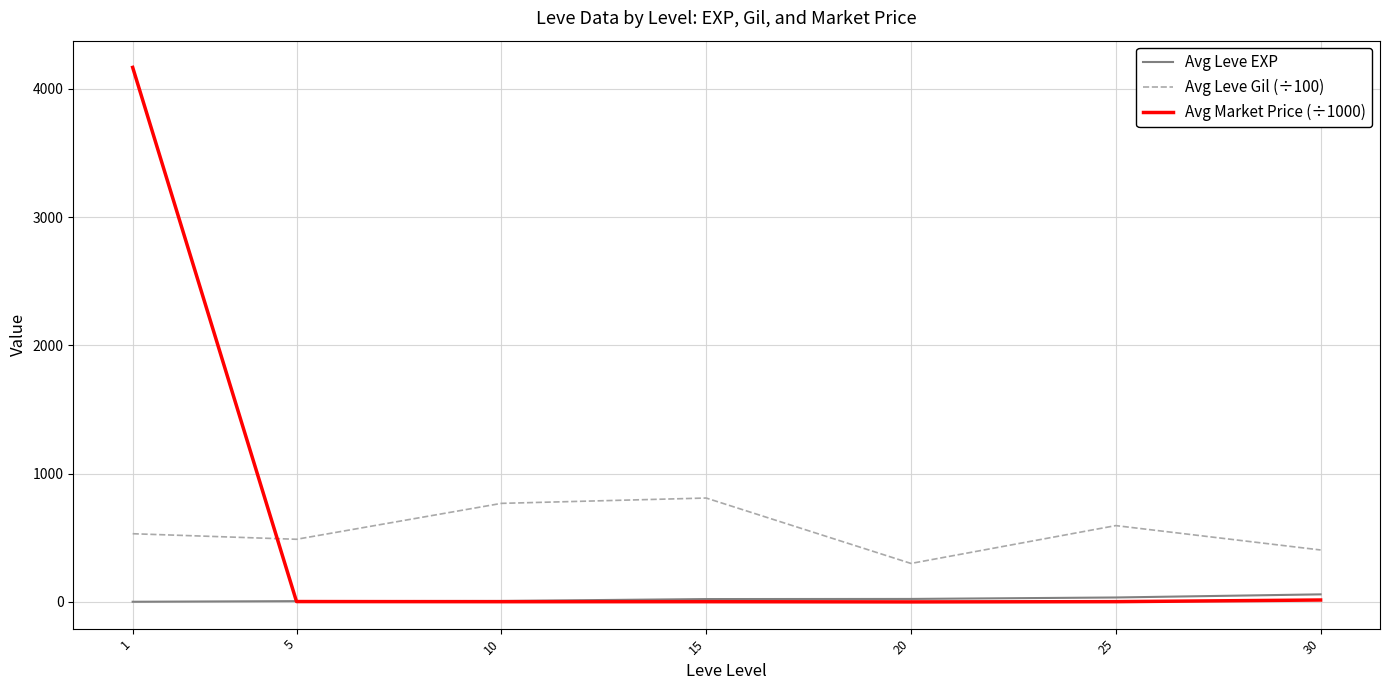

True or false: Avg Leve Gil (÷100) and Avg Leve EXP intersect in this chart.

False